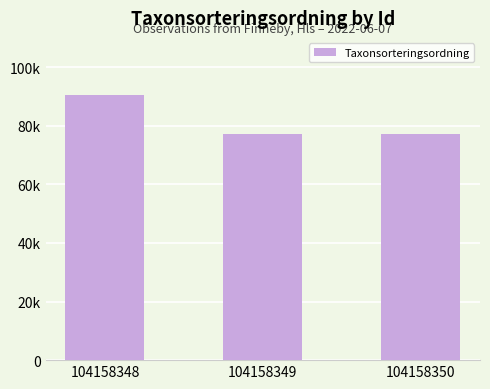

True or false: the data shows 23666 at 104158349.

False